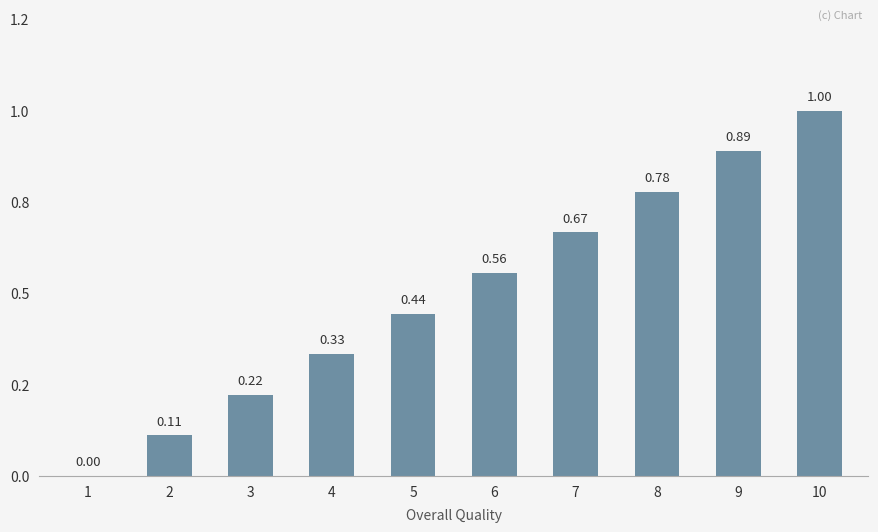

What is the sum of all values?

5.0